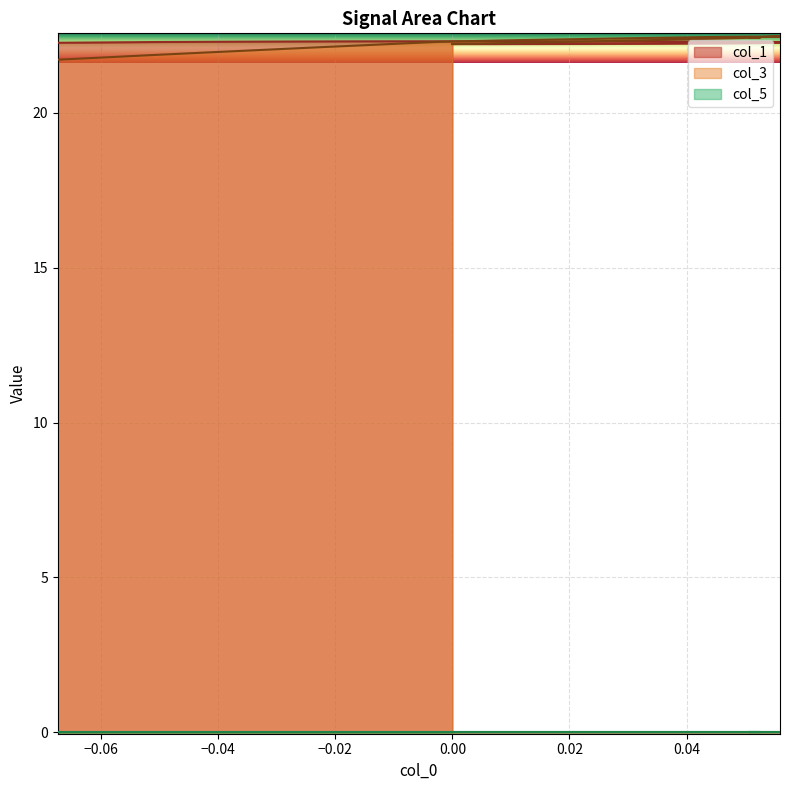

What is the maximum value shown in the chart?

22.5